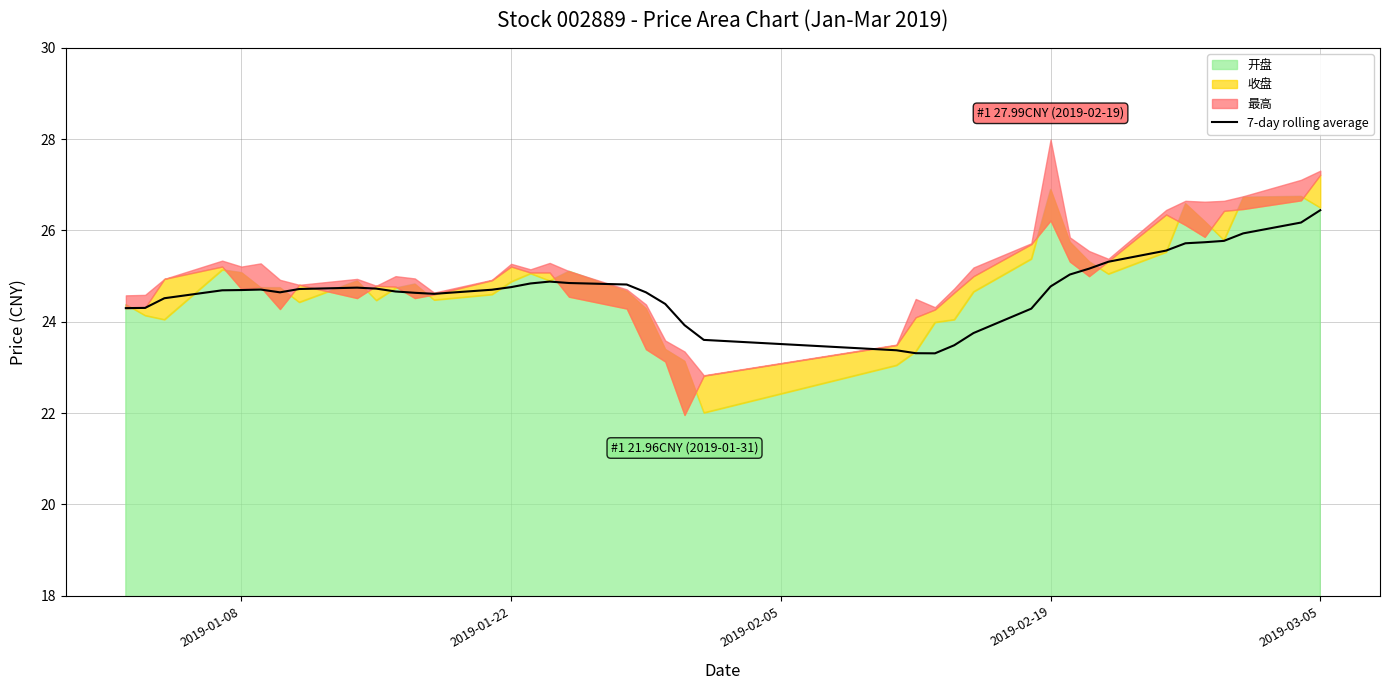

What is the average value?

24.7